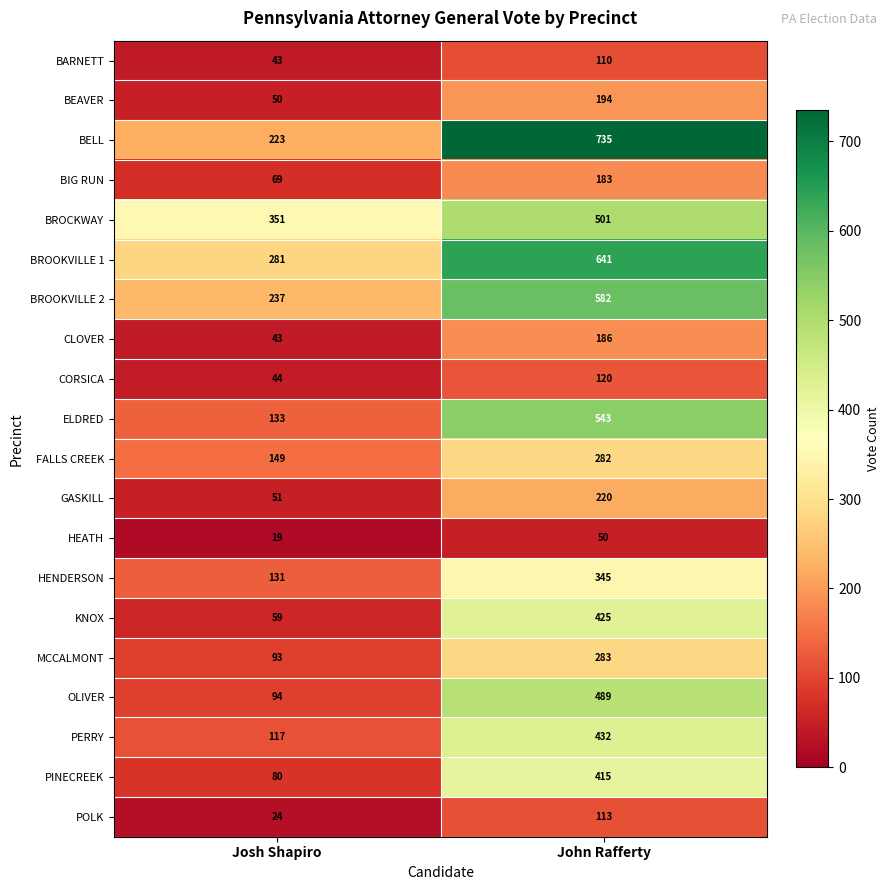

What is the difference between the maximum and minimum values in the OLIVER series?

395